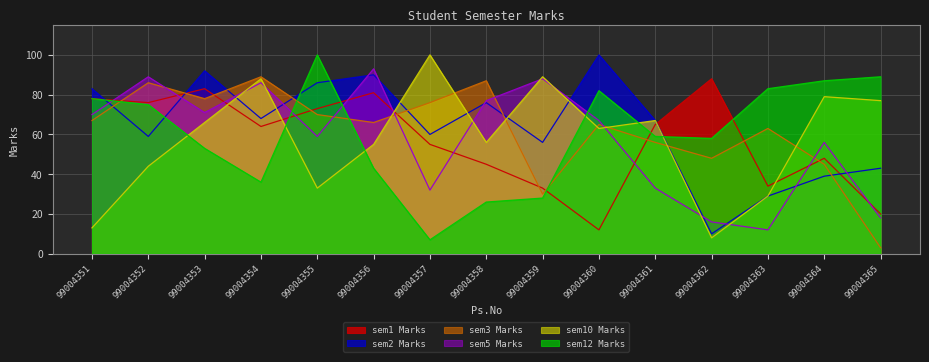

How many intersections are there between sem3 Marks and sem2 Marks?

8